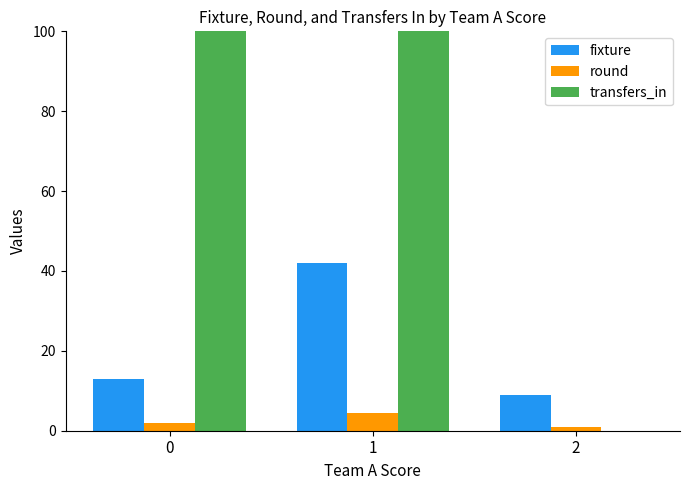

Where does the round series first go above 2?

1